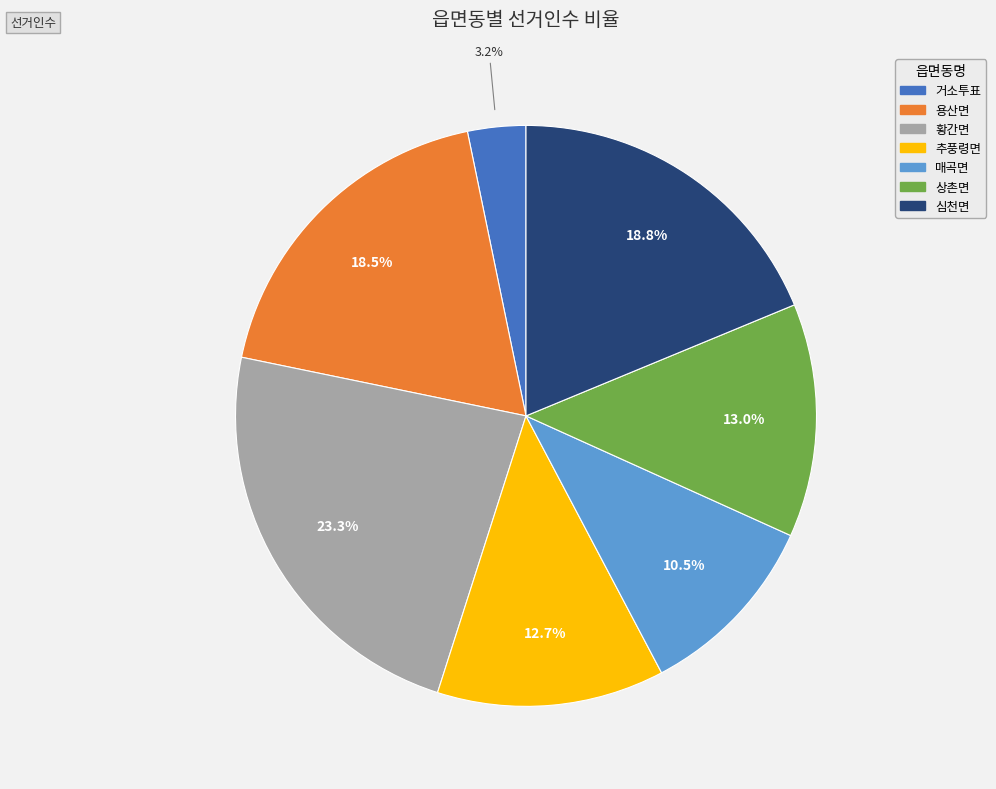

To the nearest percent, what is the difference between the largest and smallest slice percentages?

20%